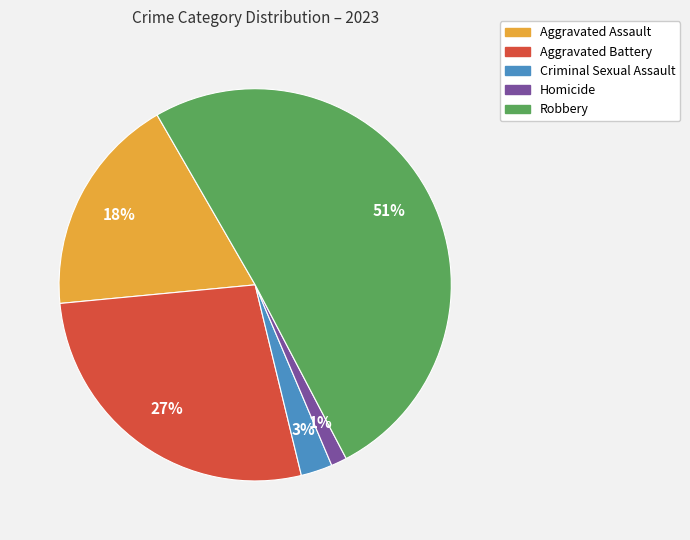

Is the sum of Robbery and Homicide greater than half?

Yes